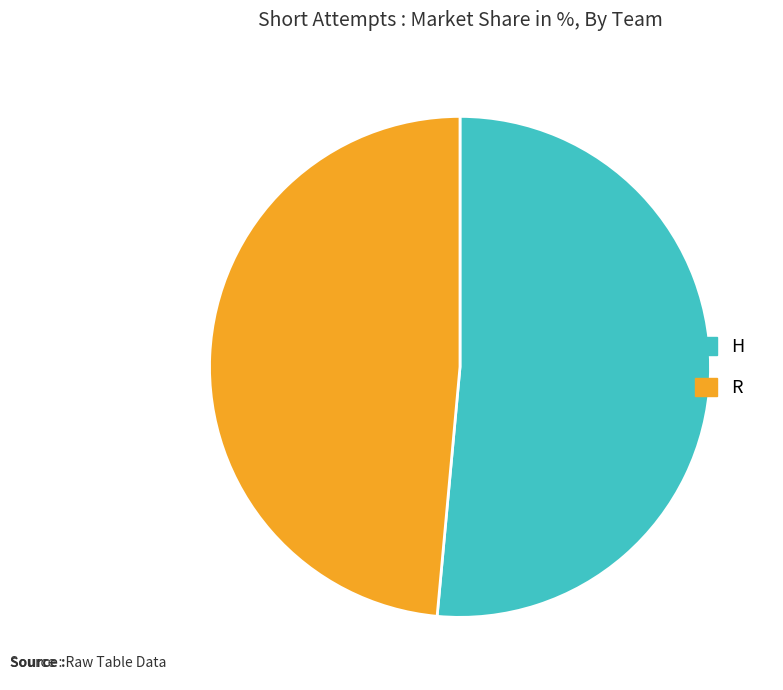

How many segments does this pie chart have?

2